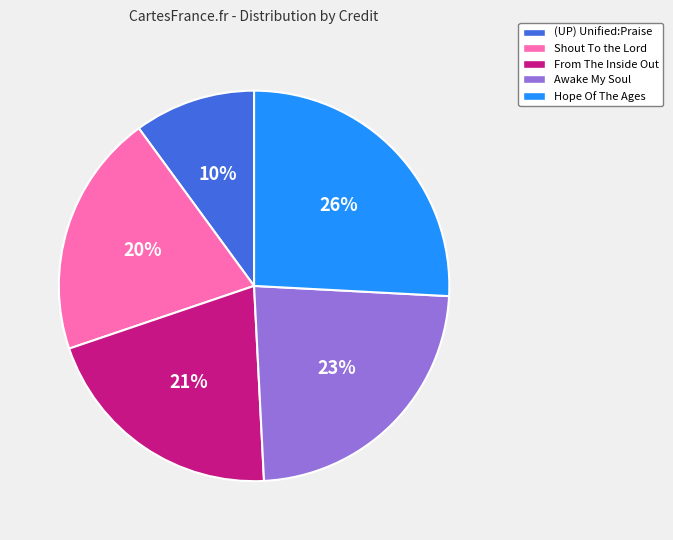

Between Awake My Soul and (UP) Unified:Praise, which is larger?

Awake My Soul